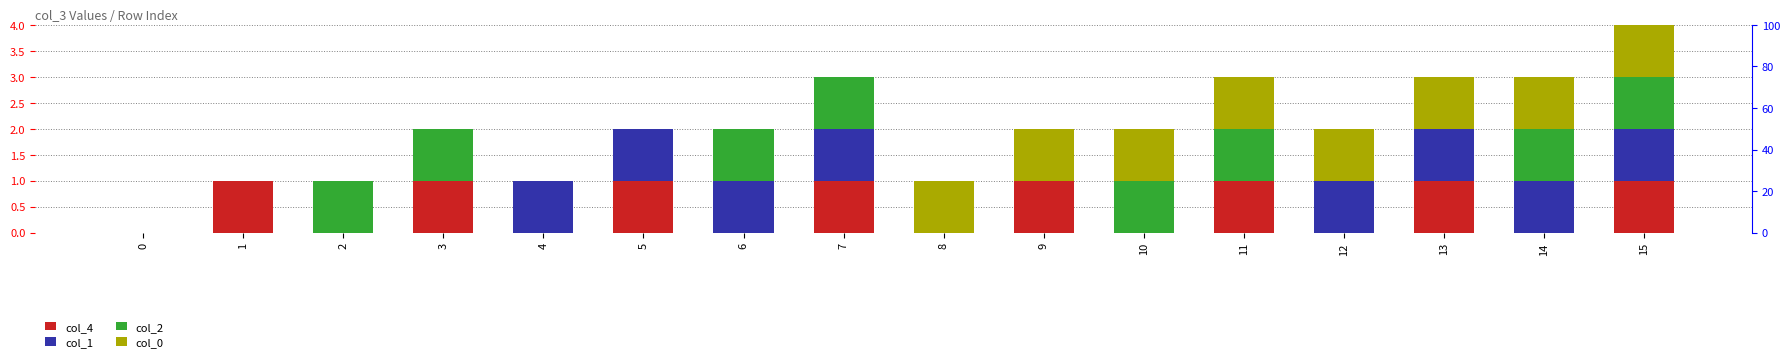

What is the difference between the col_0 values at 10 and 7?

1